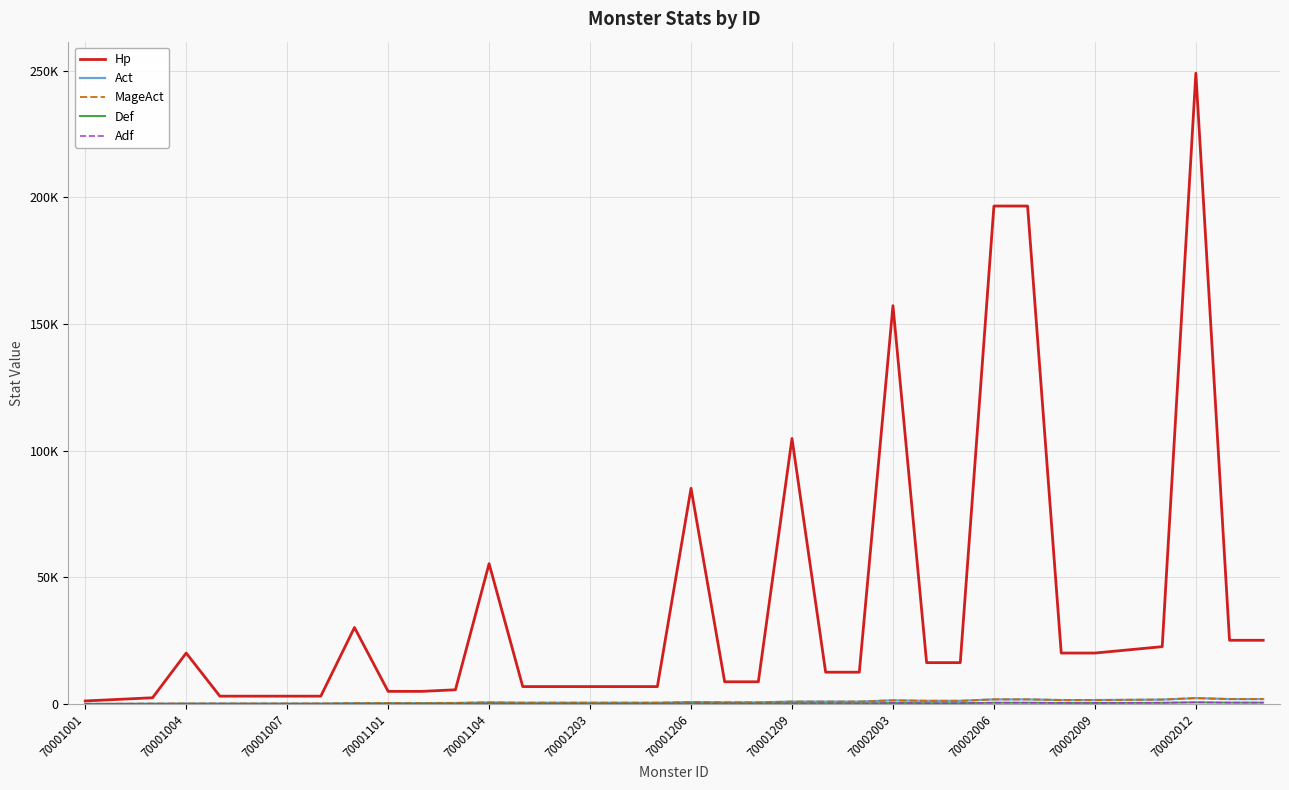

Does the chart have visible grid lines?

Yes